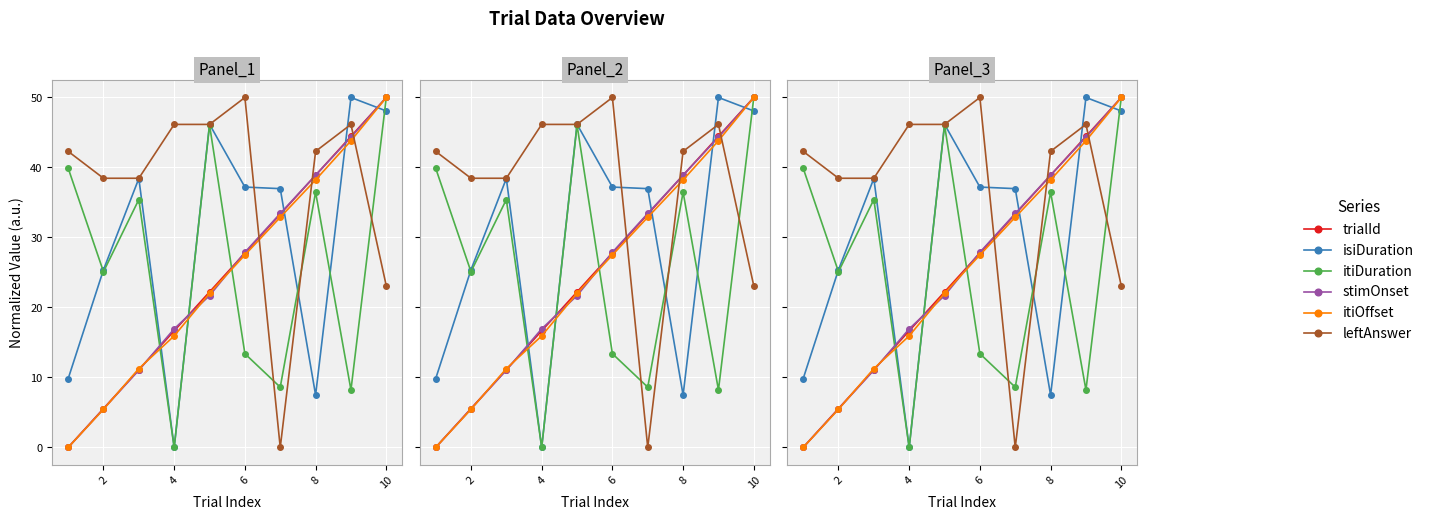

What are all the series names shown in the legend?

trialId, isiDuration, itiDuration, stimOnset, itiOffset, leftAnswer